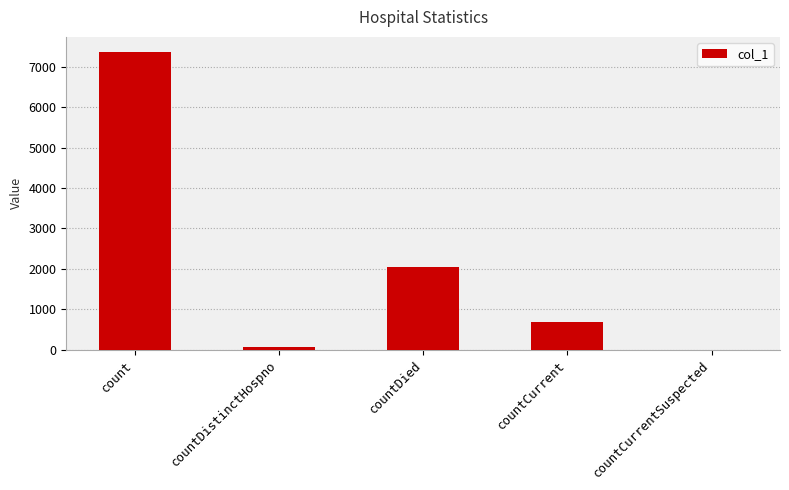

How many categories are shown in the chart?

5